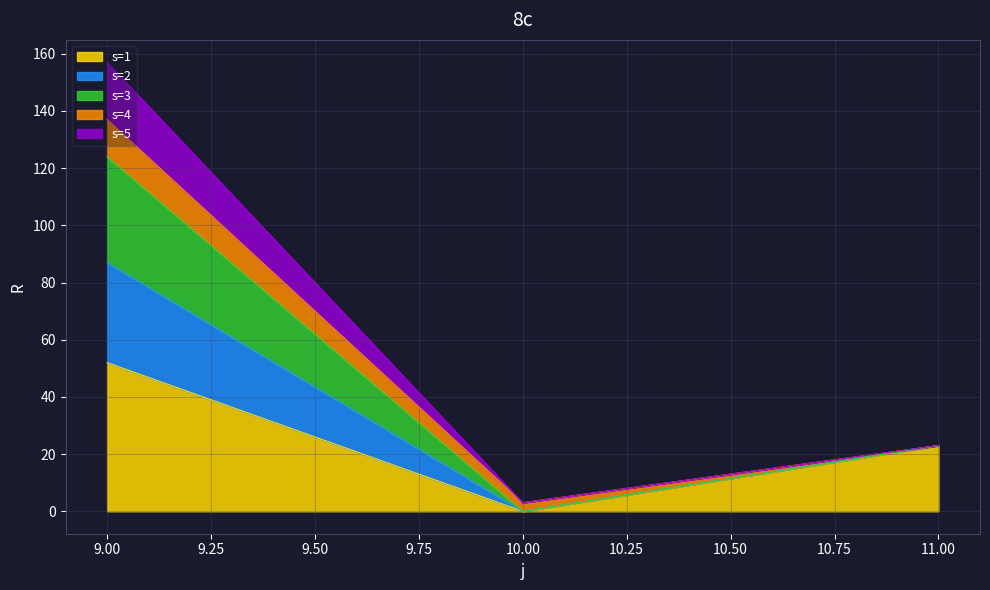

At which label is s=1 closest to 26?

11.00